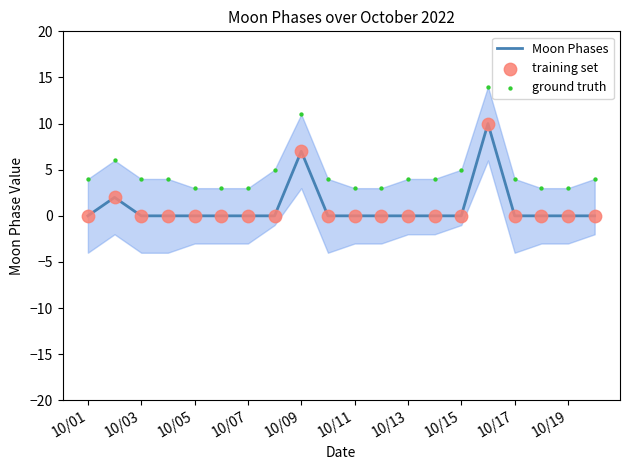

Which series has the largest Y range (max minus min)?

ground truth